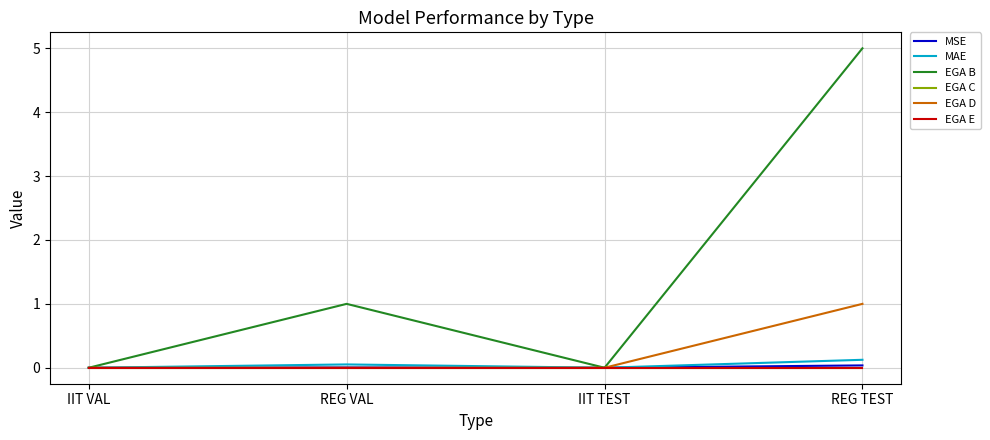

What is the sum of all EGA D values?

1.0